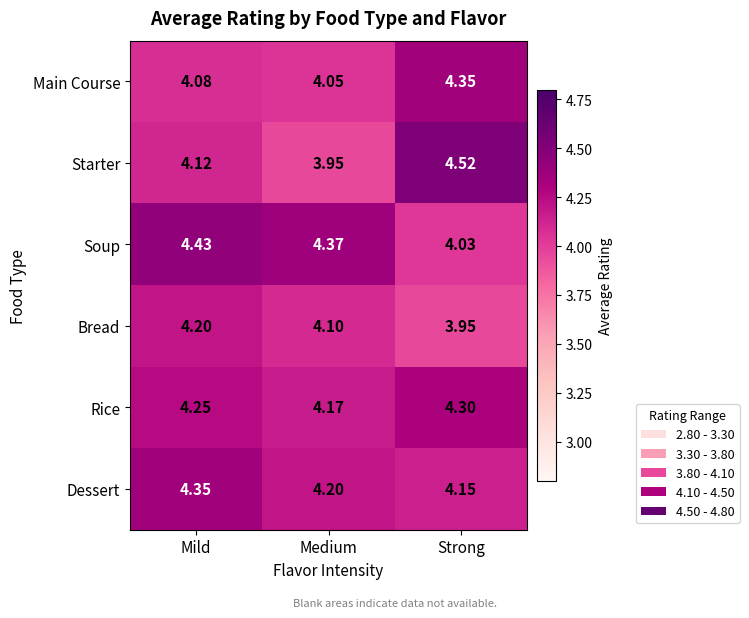

At which label does Soup reach its minimum?

Strong